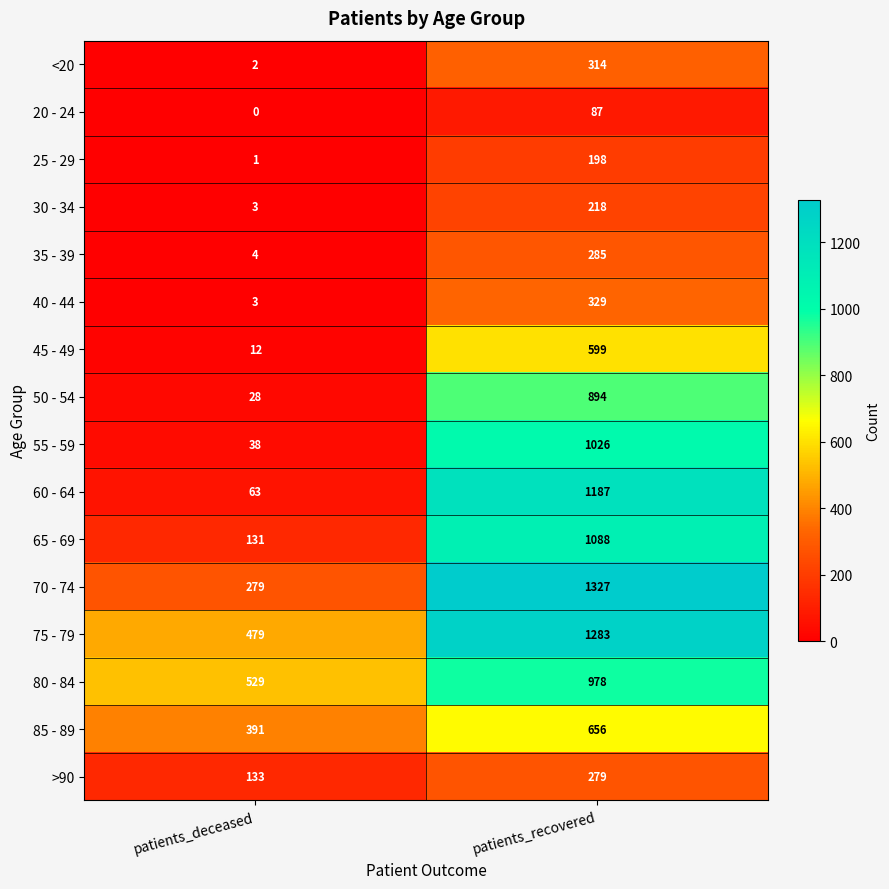

Where is 70 - 74 nearest to the value 803?

patients_deceased